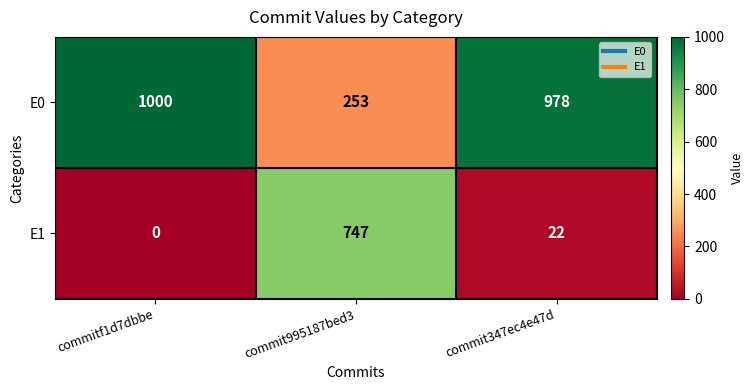

What is the difference between the maximum and minimum values in the E1 series?

747